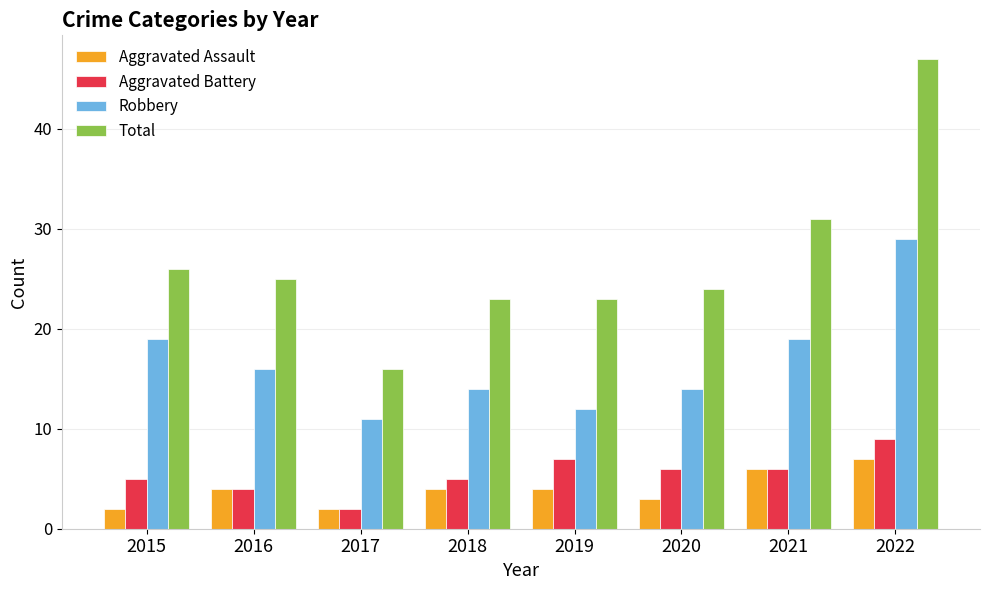

What is the spread (max minus min) of values at 2020?

21